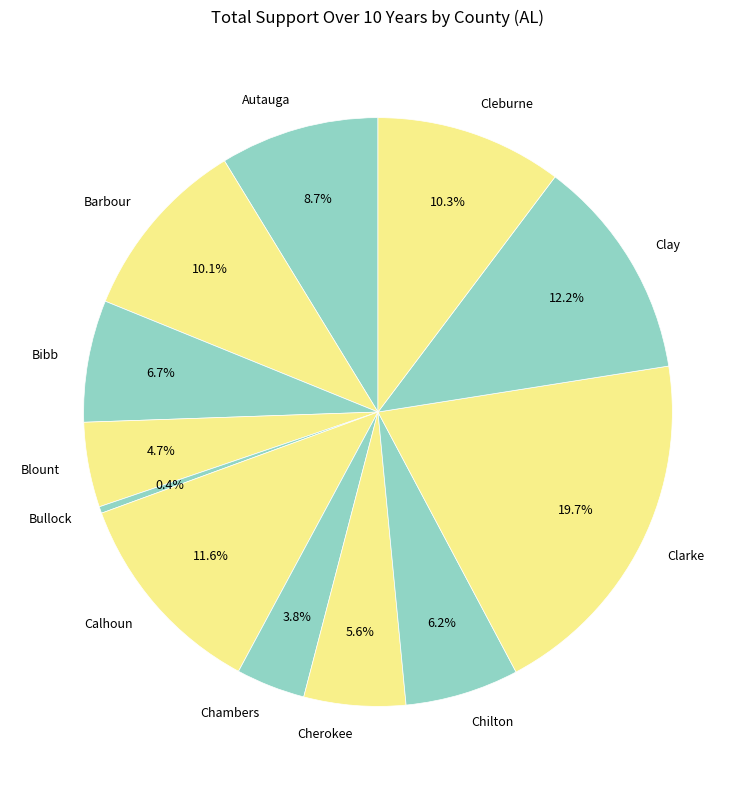

To the nearest percent, what is the difference between the Calhoun and Cherokee slice percentages?

6%